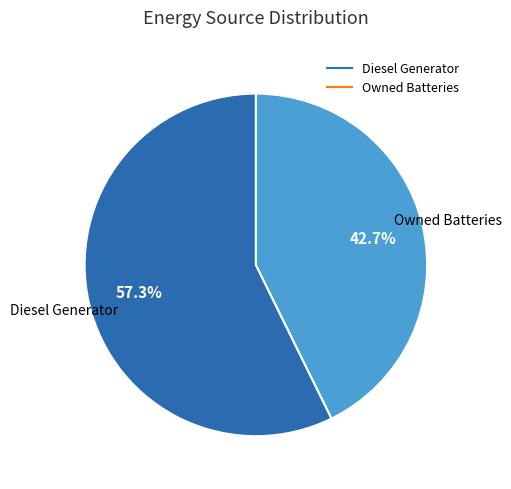

Does any single category account for the majority?

Yes